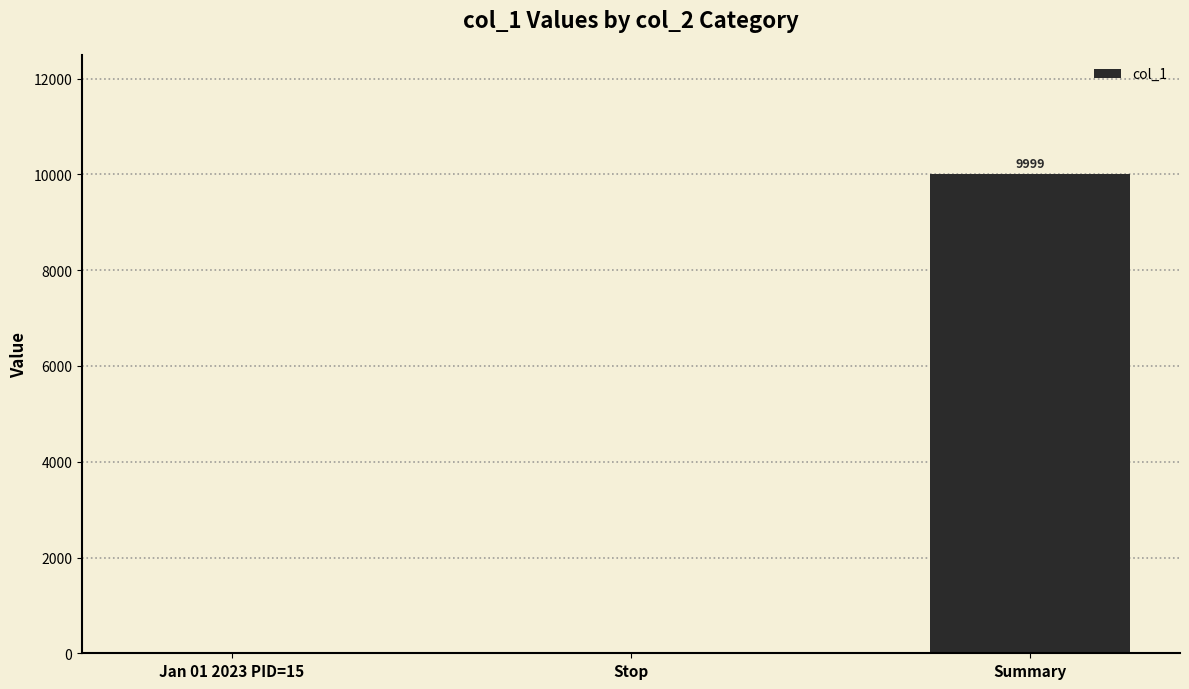

How many categories are shown in the chart?

3